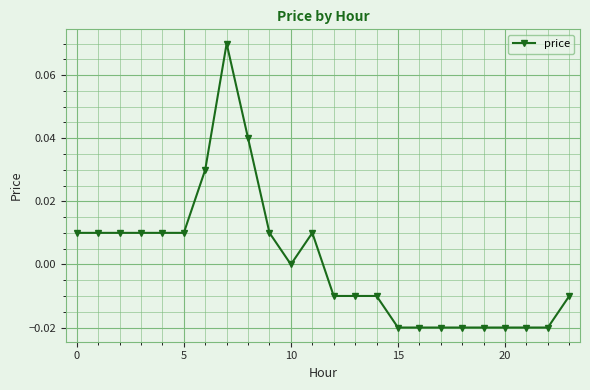

How many values are between 0 and 1?

12